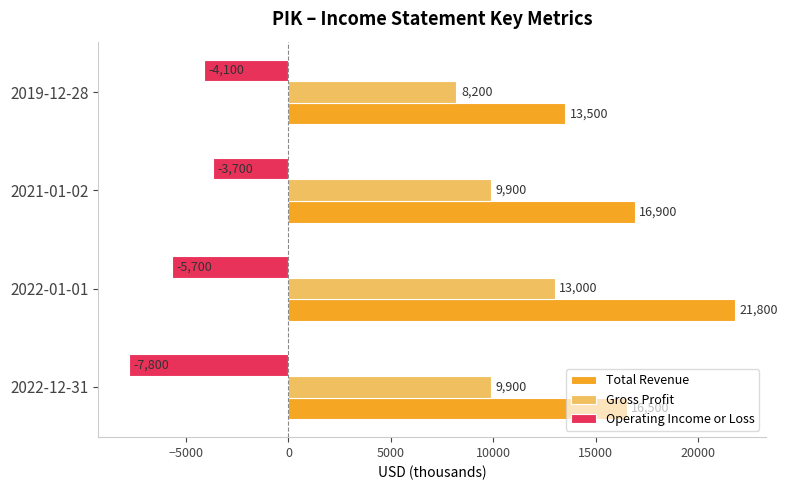

Which series has the largest total across all categories?

Total Revenue